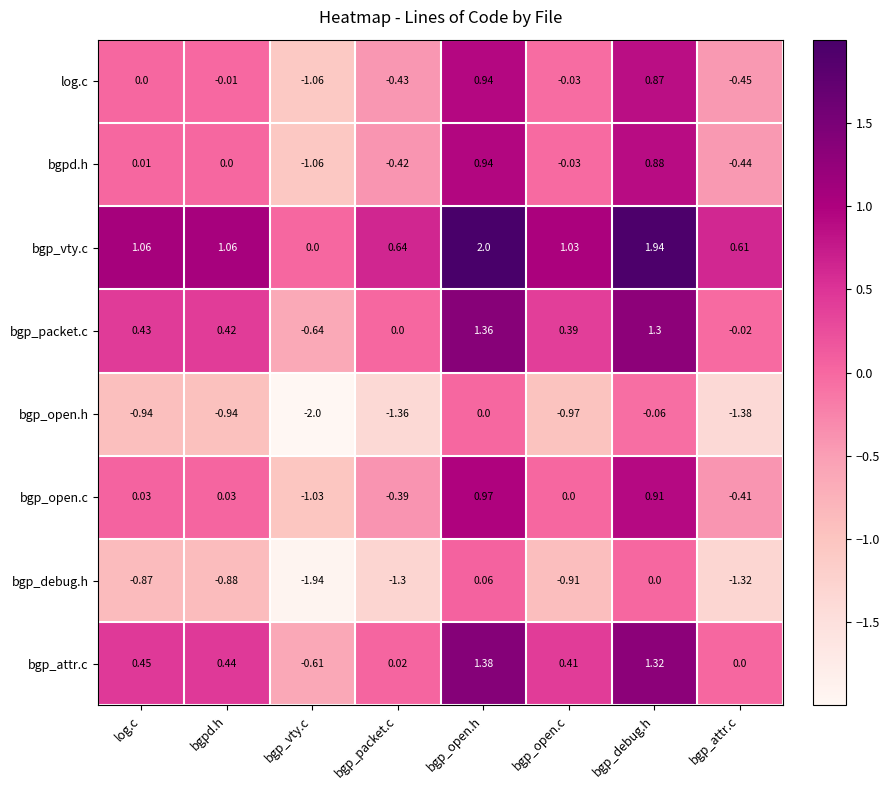

Which series has the largest total across all categories?

bgp_vty.c